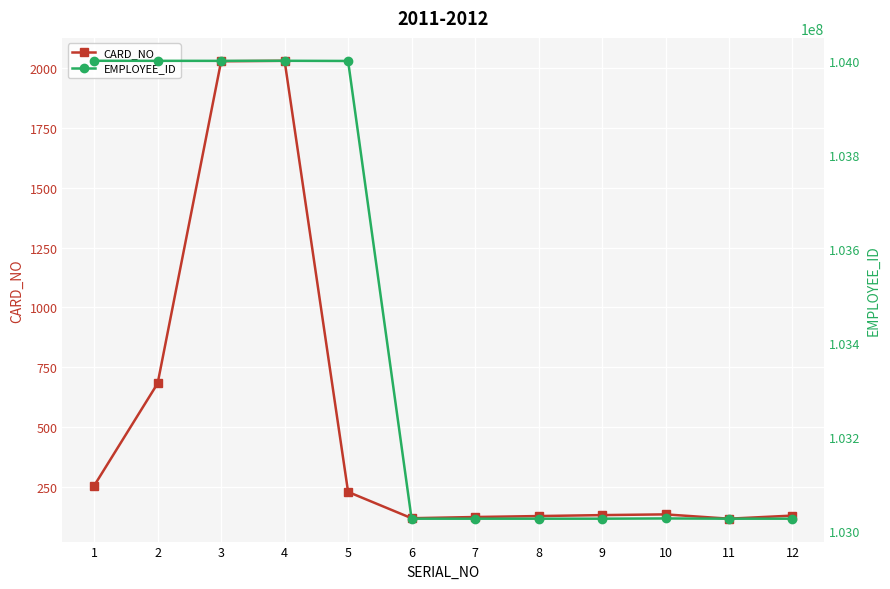

How many lines are shown in the chart?

2